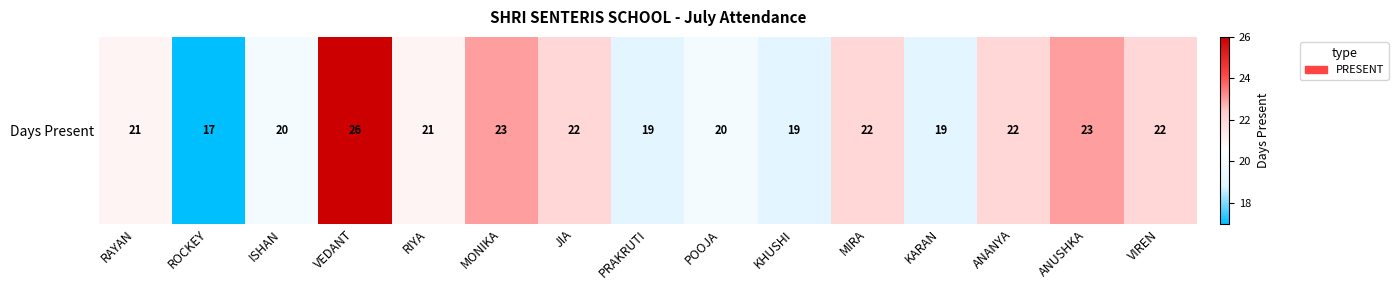

Reading left to right, transcribe all the data shown in this chart.

RAYAN=21	ROCKEY=17	ISHAN=20	VEDANT=26	RIYA=21	MONIKA=23	JIA=22	PRAKRUTI=19	POOJA=20	KHUSHI=19	MIRA=22	KARAN=19	ANANYA=22	ANUSHKA=23	VIREN=22